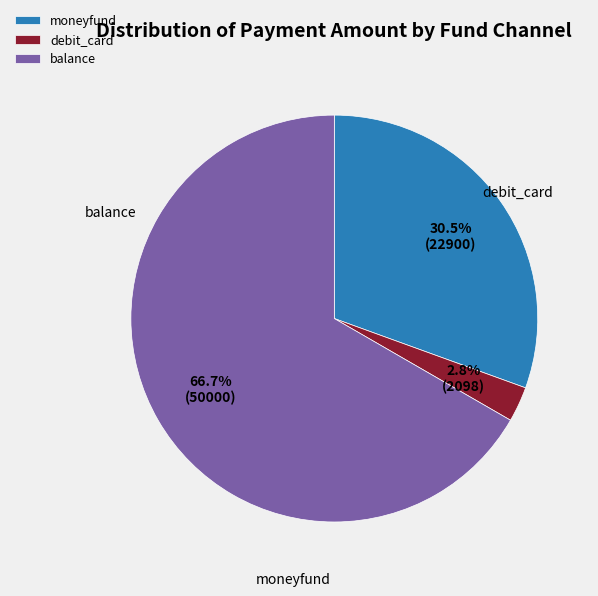

What is the total percentage of moneyfund and debit_card?

33.3%